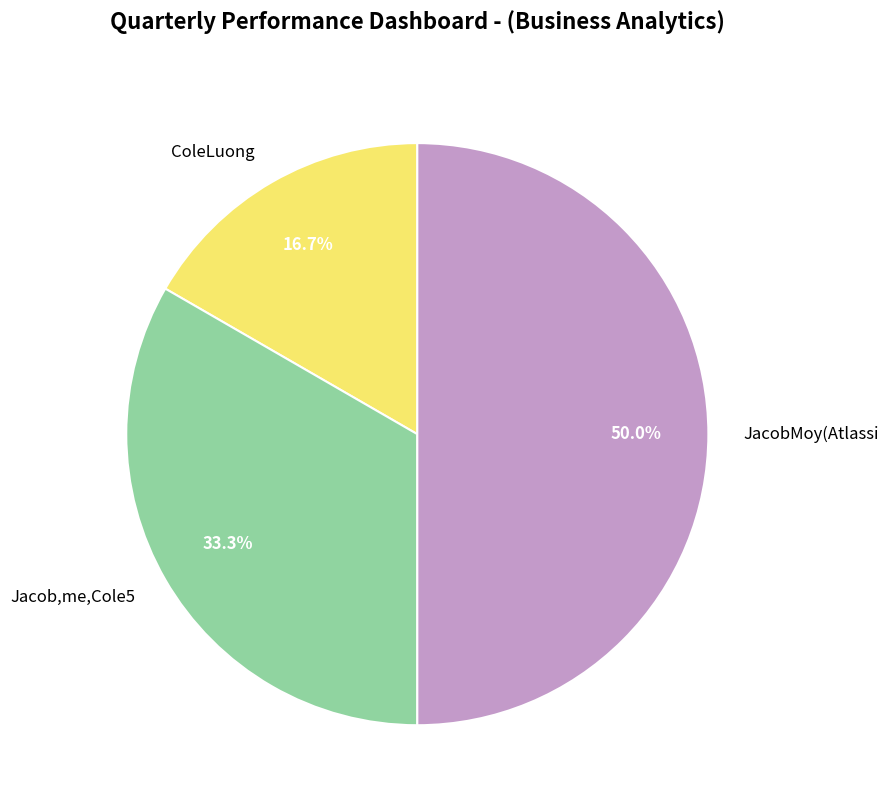

The JacobMoy(Atlassi slice represents 50% of the pie. True or false?

True